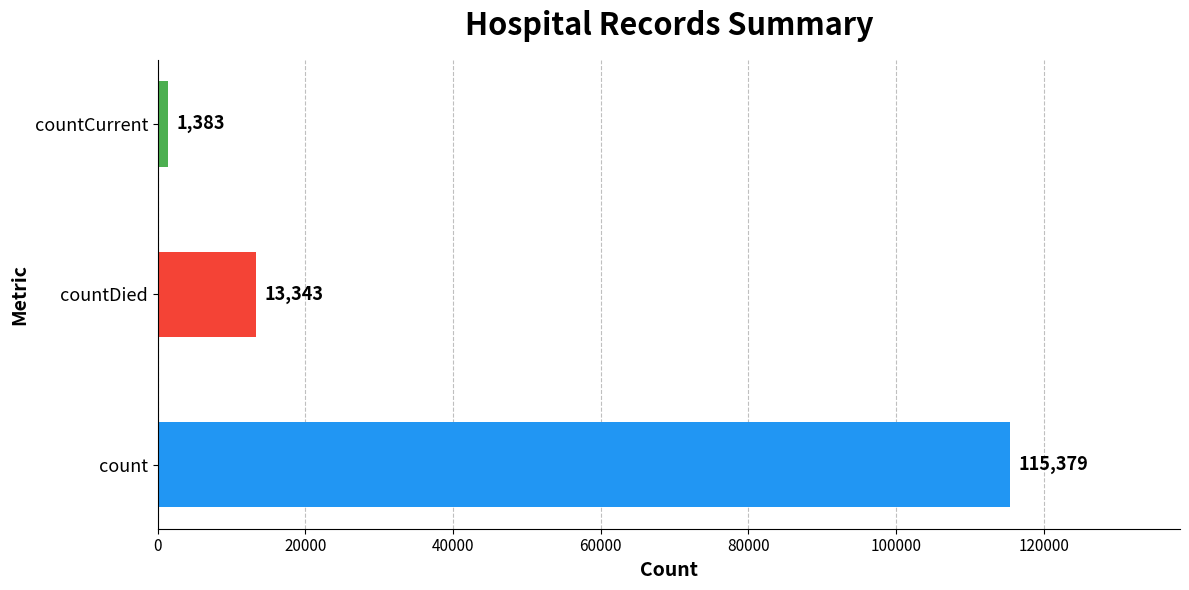

List the labels in order of value, smallest first.

countCurrent, countDied, count